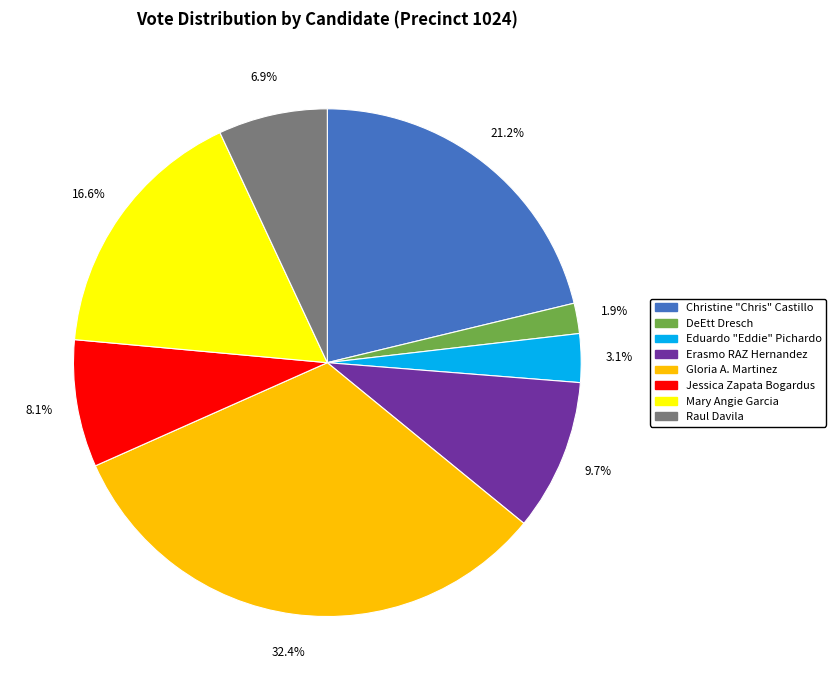

How many slices are in this pie chart?

8